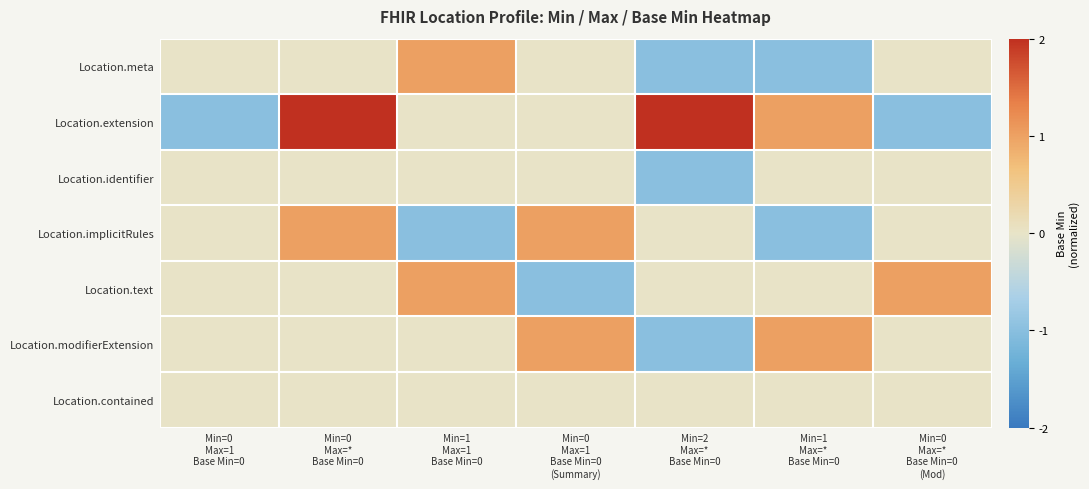

Reading right to left, what are all the values shown in this chart?

Location.meta: Min=0
Max=*
Base Min=0
(Mod)=0	Min=1
Max=*
Base Min=0=-1	Min=2
Max=*
Base Min=0=-1	Min=0
Max=1
Base Min=0
(Summary)=0	Min=1
Max=1
Base Min=0=1	Min=0
Max=*
Base Min=0=0	Min=0
Max=1
Base Min=0=0
Location.extension: Min=0
Max=*
Base Min=0
(Mod)=-1	Min=1
Max=*
Base Min=0=1	Min=2
Max=*
Base Min=0=2	Min=0
Max=1
Base Min=0
(Summary)=0	Min=1
Max=1
Base Min=0=0	Min=0
Max=*
Base Min=0=2	Min=0
Max=1
Base Min=0=-1
Location.identifier: Min=0
Max=*
Base Min=0
(Mod)=0	Min=1
Max=*
Base Min=0=0	Min=2
Max=*
Base Min=0=-1	Min=0
Max=1
Base Min=0
(Summary)=0	Min=1
Max=1
Base Min=0=0	Min=0
Max=*
Base Min=0=0	Min=0
Max=1
Base Min=0=0
Location.implicitRules: Min=0
Max=*
Base Min=0
(Mod)=0	Min=1
Max=*
Base Min=0=-1	Min=2
Max=*
Base Min=0=0	Min=0
Max=1
Base Min=0
(Summary)=1	Min=1
Max=1
Base Min=0=-1	Min=0
Max=*
Base Min=0=1	Min=0
Max=1
Base Min=0=0
Location.text: Min=0
Max=*
Base Min=0
(Mod)=1	Min=1
Max=*
Base Min=0=0	Min=2
Max=*
Base Min=0=0	Min=0
Max=1
Base Min=0
(Summary)=-1	Min=1
Max=1
Base Min=0=1	Min=0
Max=*
Base Min=0=0	Min=0
Max=1
Base Min=0=0
Location.modifierExtension: Min=0
Max=*
Base Min=0
(Mod)=0	Min=1
Max=*
Base Min=0=1	Min=2
Max=*
Base Min=0=-1	Min=0
Max=1
Base Min=0
(Summary)=1	Min=1
Max=1
Base Min=0=0	Min=0
Max=*
Base Min=0=0	Min=0
Max=1
Base Min=0=0
Location.contained: Min=0
Max=*
Base Min=0
(Mod)=0	Min=1
Max=*
Base Min=0=0	Min=2
Max=*
Base Min=0=0	Min=0
Max=1
Base Min=0
(Summary)=0	Min=1
Max=1
Base Min=0=0	Min=0
Max=*
Base Min=0=0	Min=0
Max=1
Base Min=0=0